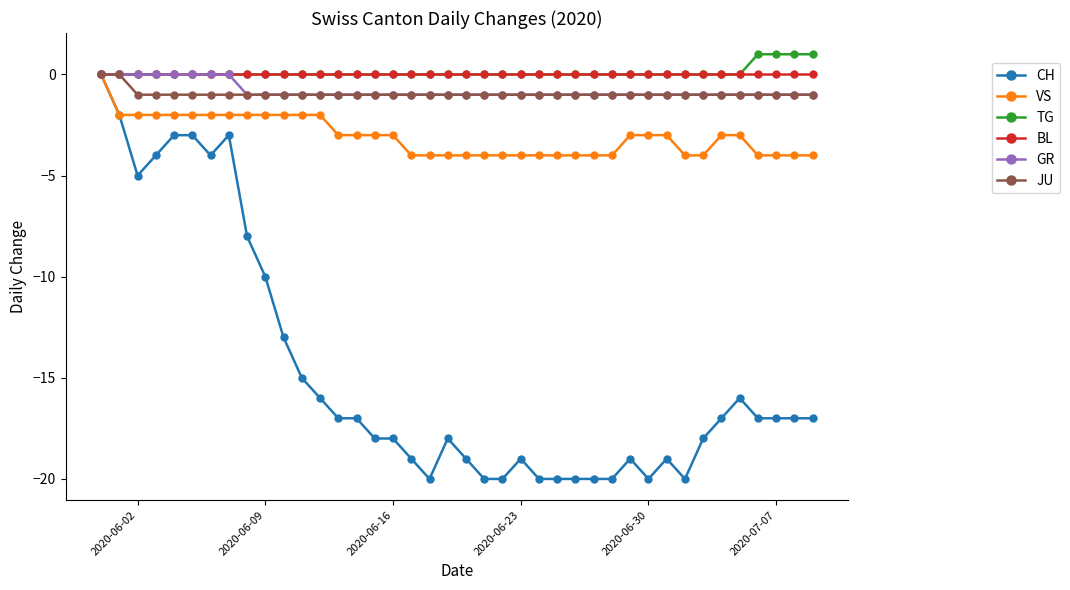

What is the minimum value for VS?

-4